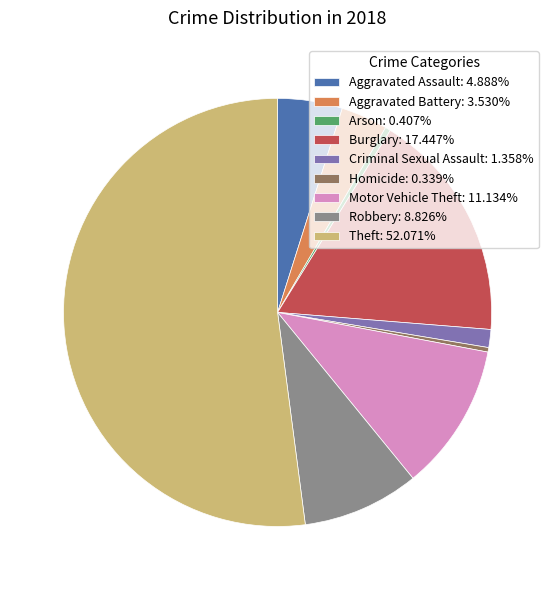

What is the ratio of the value at Burglary: 17.447% to the value at Motor Vehicle Theft: 11.134%?

1.6